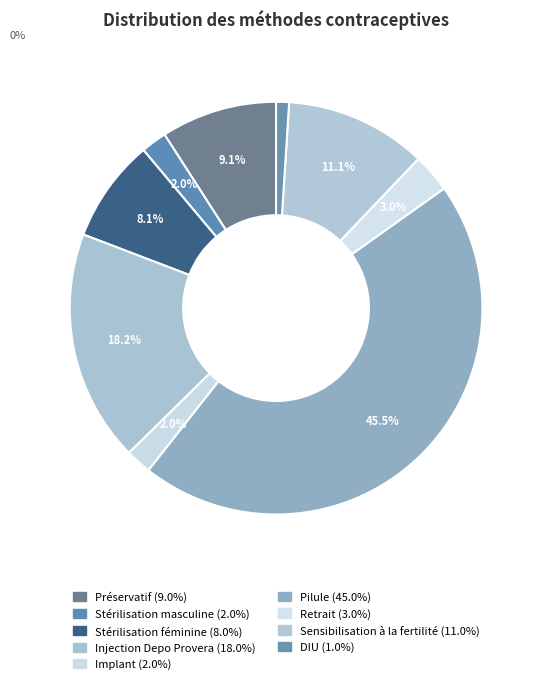

How many segments does this pie chart have?

9